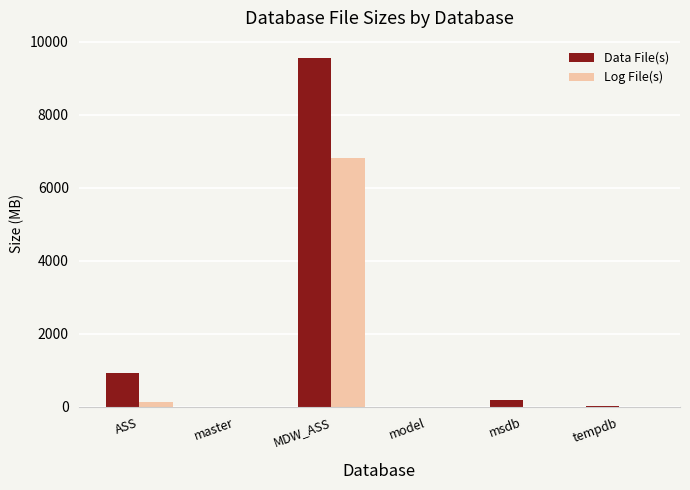

What is the sum of the Log File(s) values at master and msdb?

7